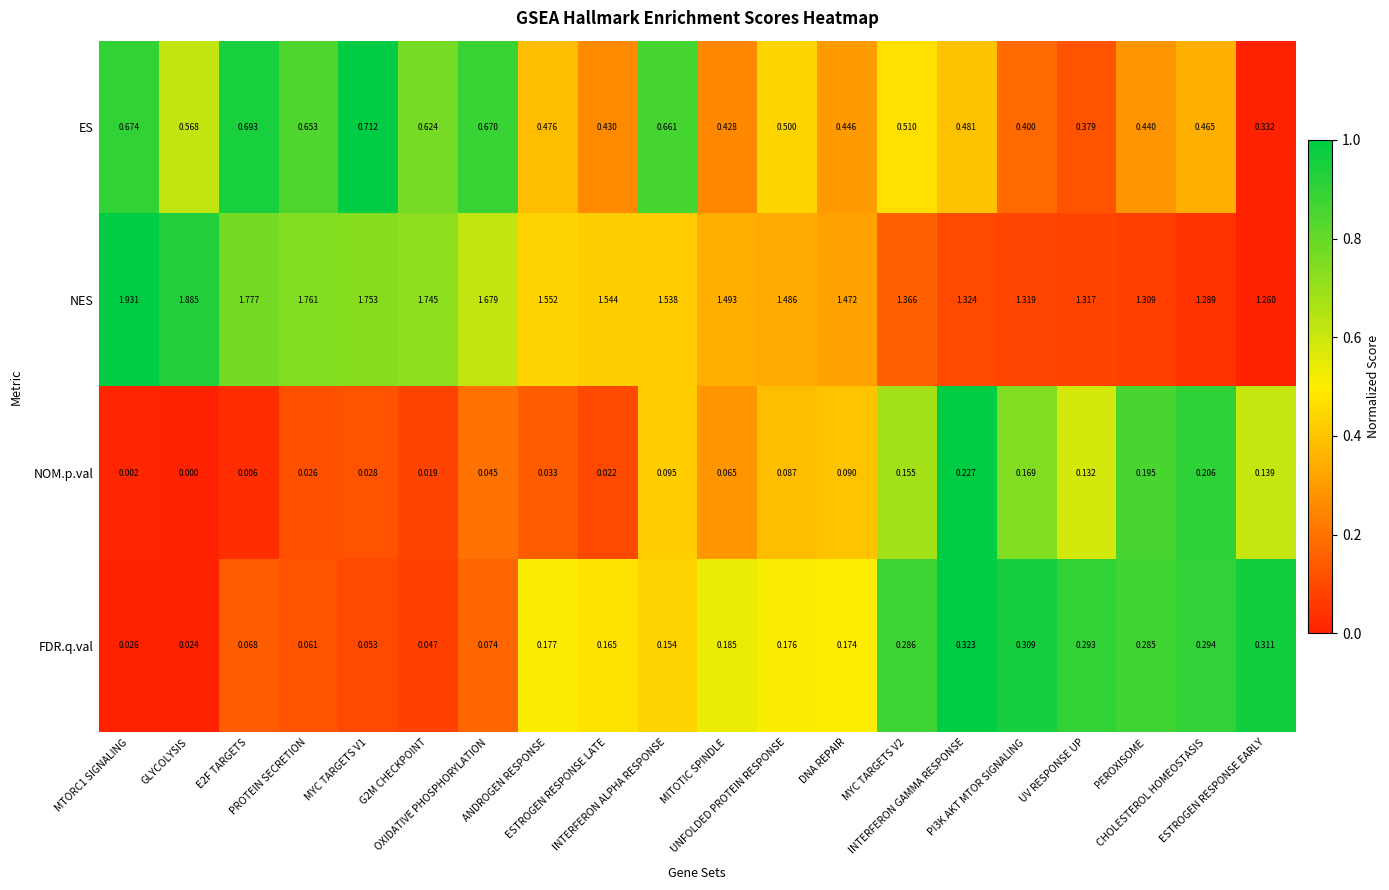

List the series in order of their peak value, lowest first.

NOM.p.val, FDR.q.val, ES, NES